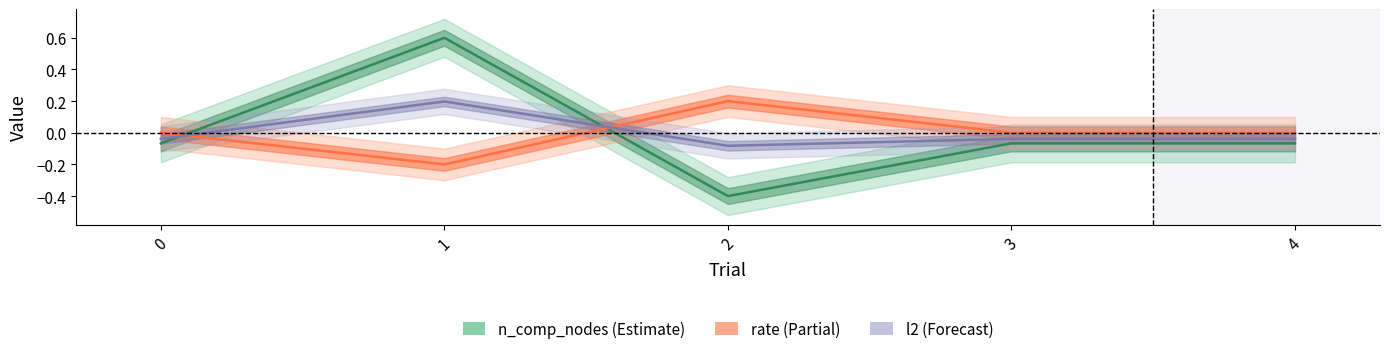

At how many categories does at least one series exceed 0?

2